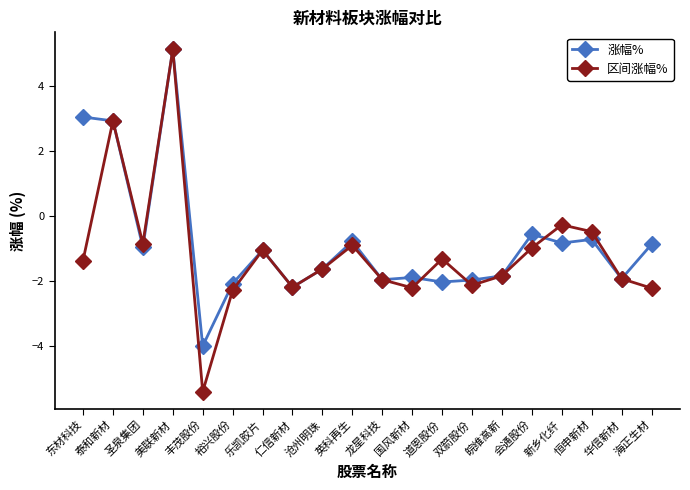

What is the label of the 13th point from the left?

道恩股份